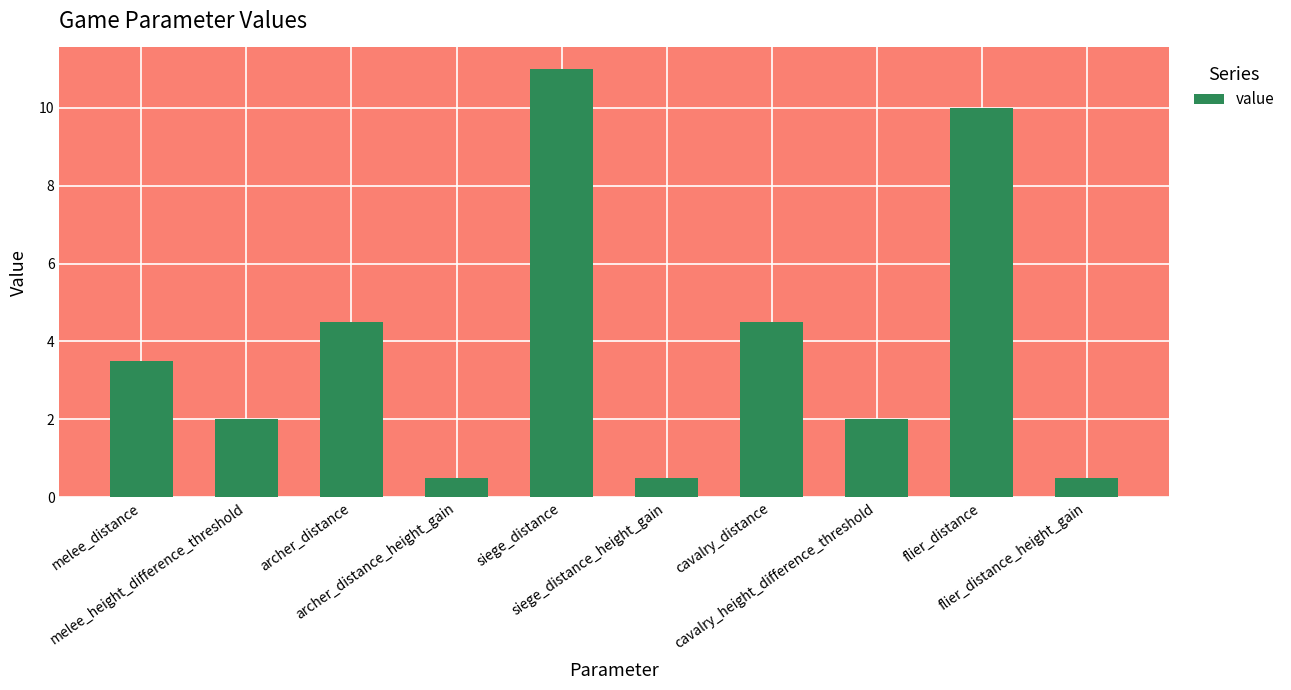

Reading left to right, transcribe all the data shown in this chart.

melee_distance=3.5	melee_height_difference_threshold=2.0	archer_distance=4.5	archer_distance_height_gain=0.5	siege_distance=11.0	siege_distance_height_gain=0.5	cavalry_distance=4.5	cavalry_height_difference_threshold=2.0	flier_distance=10.0	flier_distance_height_gain=0.5